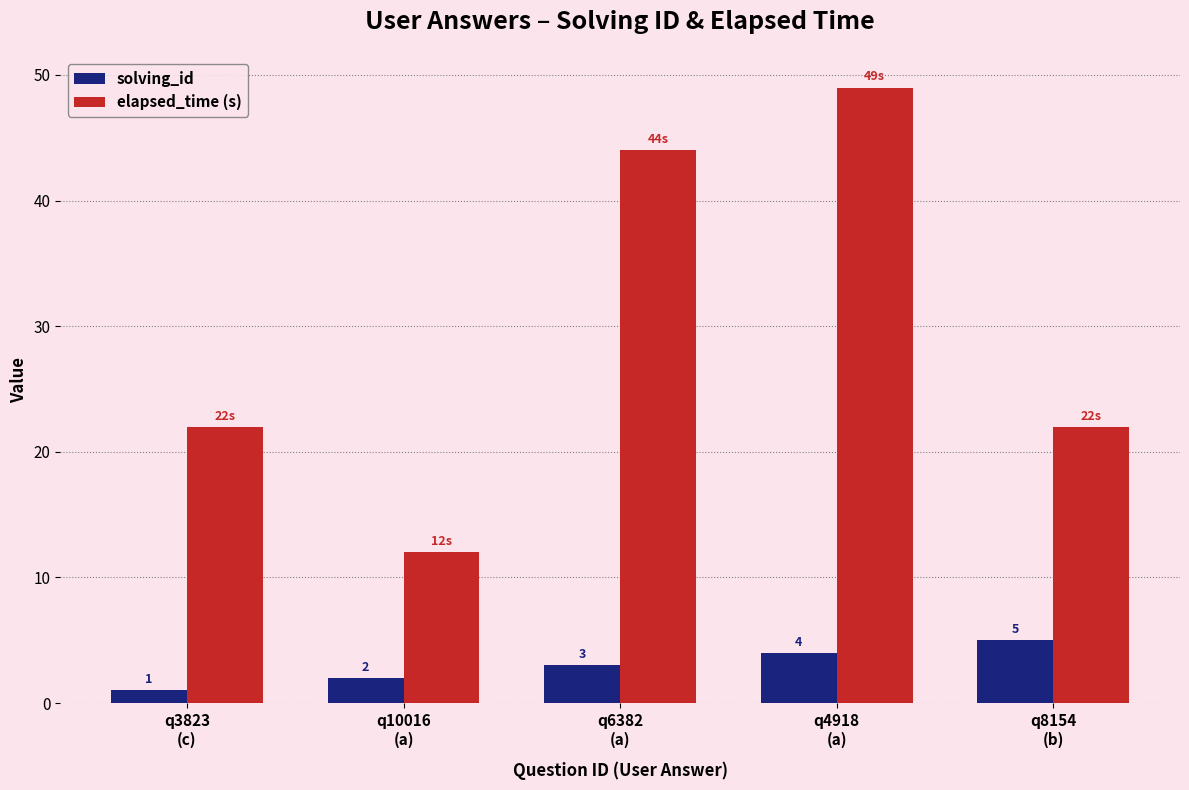

Count the number of categories in the chart.

5